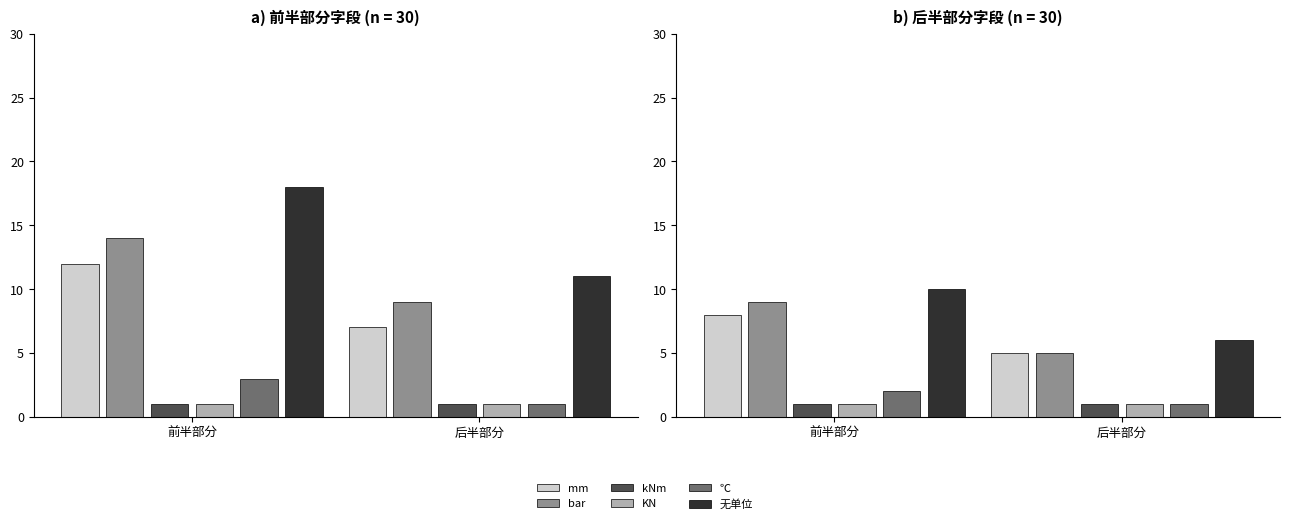

The value at ℃ is 5. True or false?

False